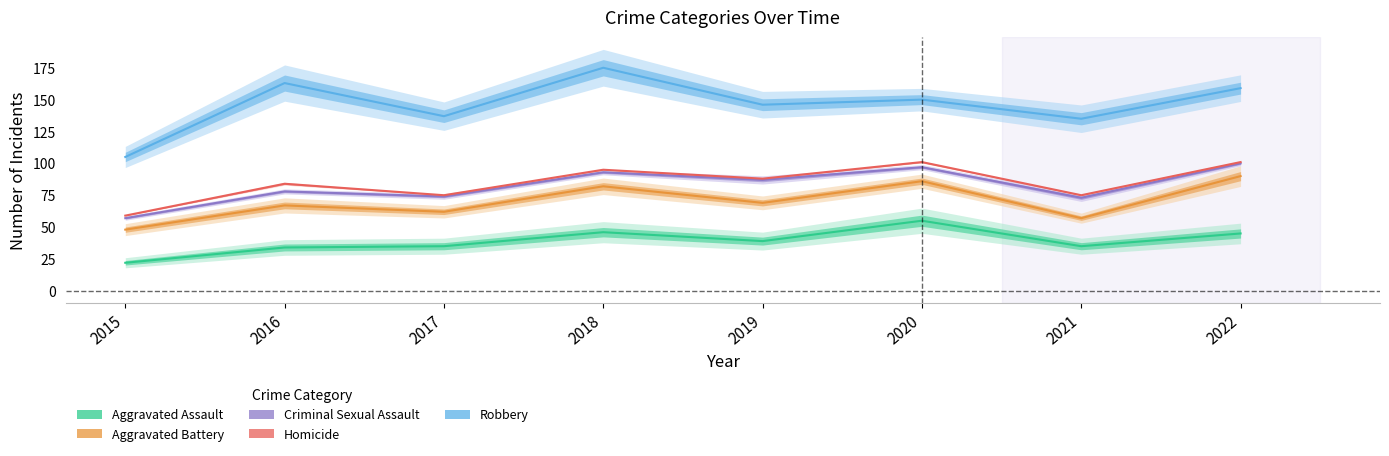

True or false: Homicide and Criminal Sexual Assault cross at least once.

False